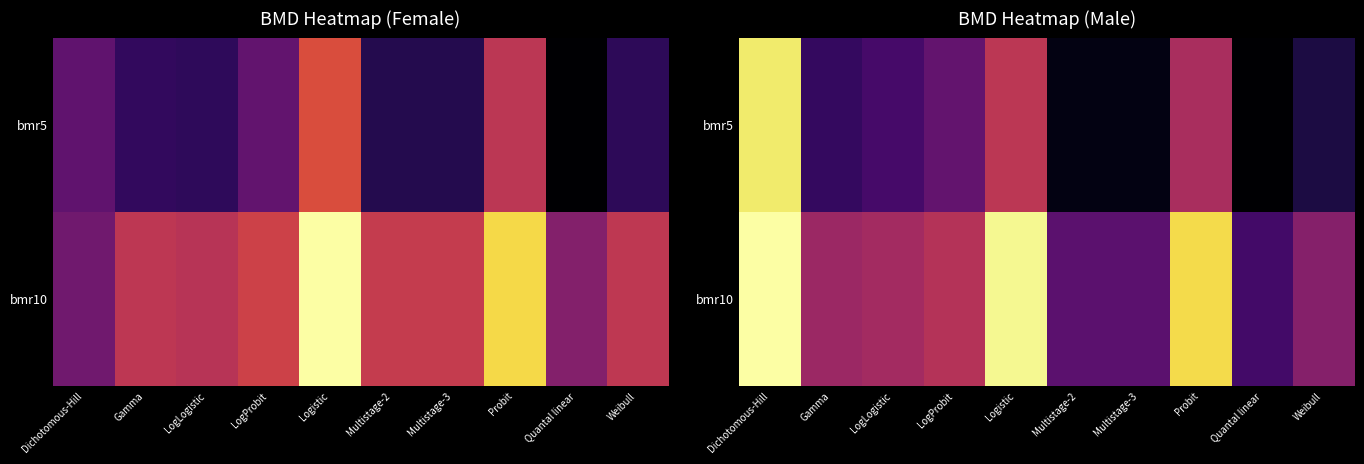

List the series in order of their overall mean, highest first.

bmr10, bmr5